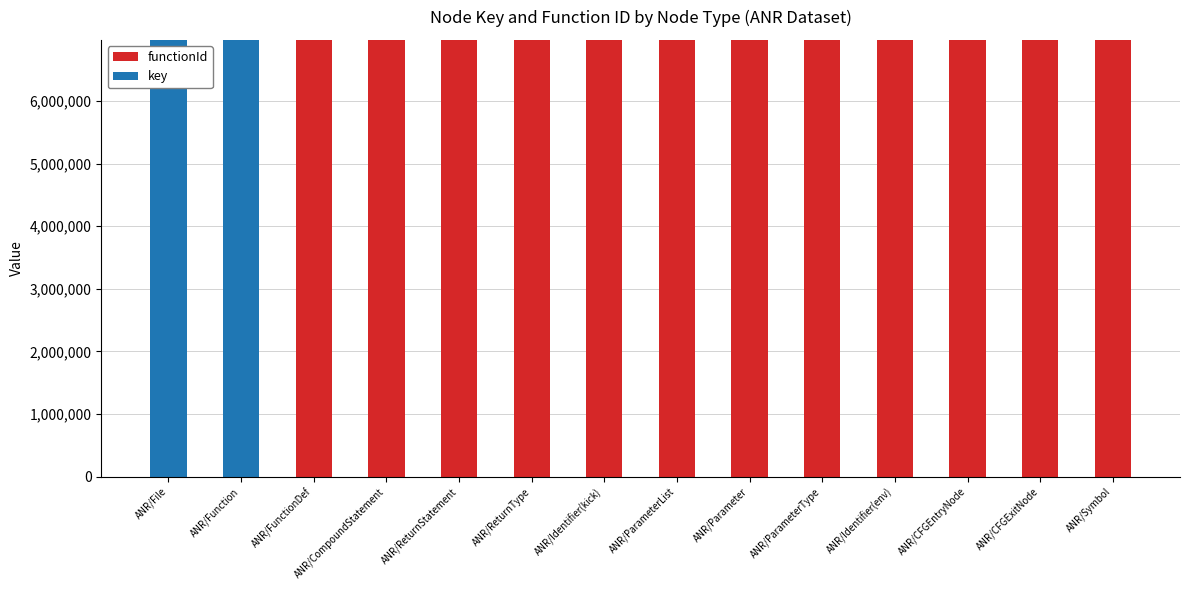

The value of functionId at ANR/ParameterType is 9085275. True or false?

False